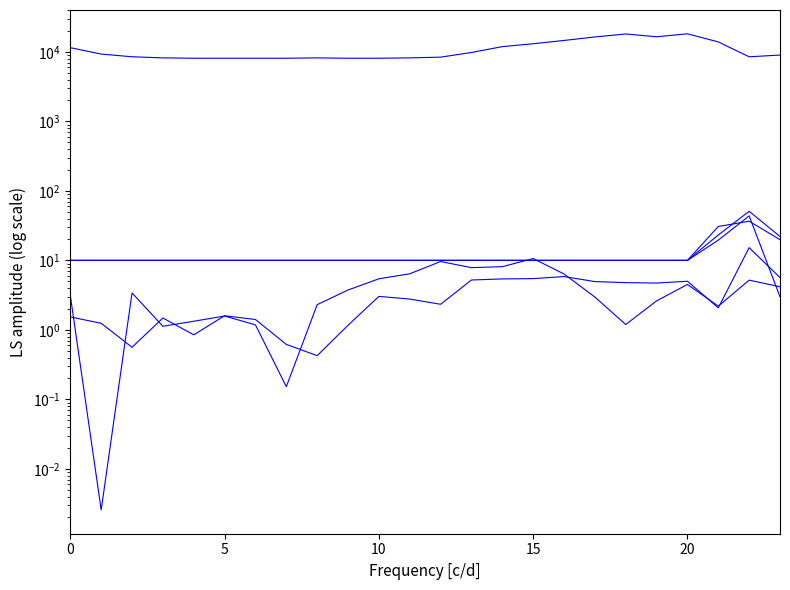

Where is the first local maximum for ATT12?

15